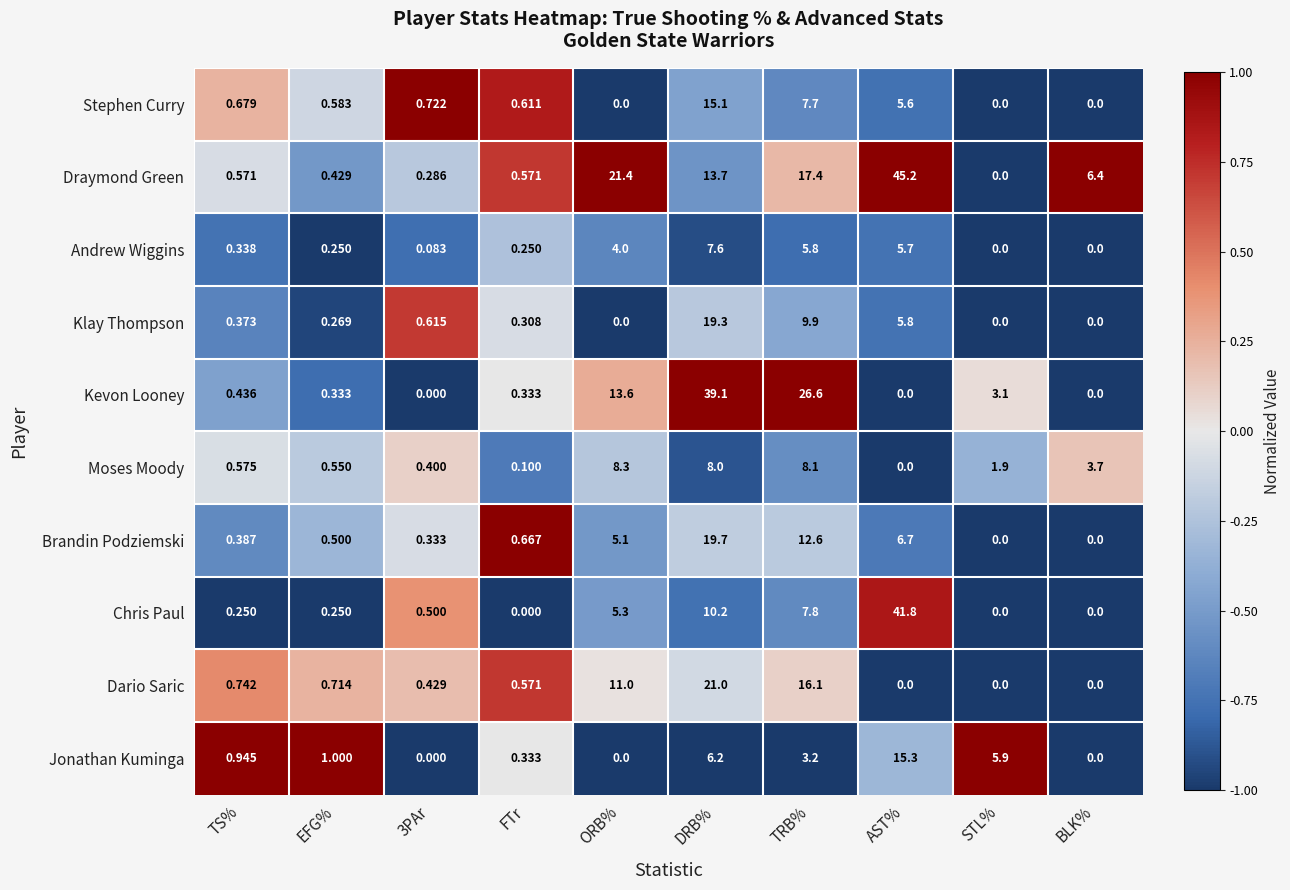

At which category is the sum across all series the highest?

DRB%